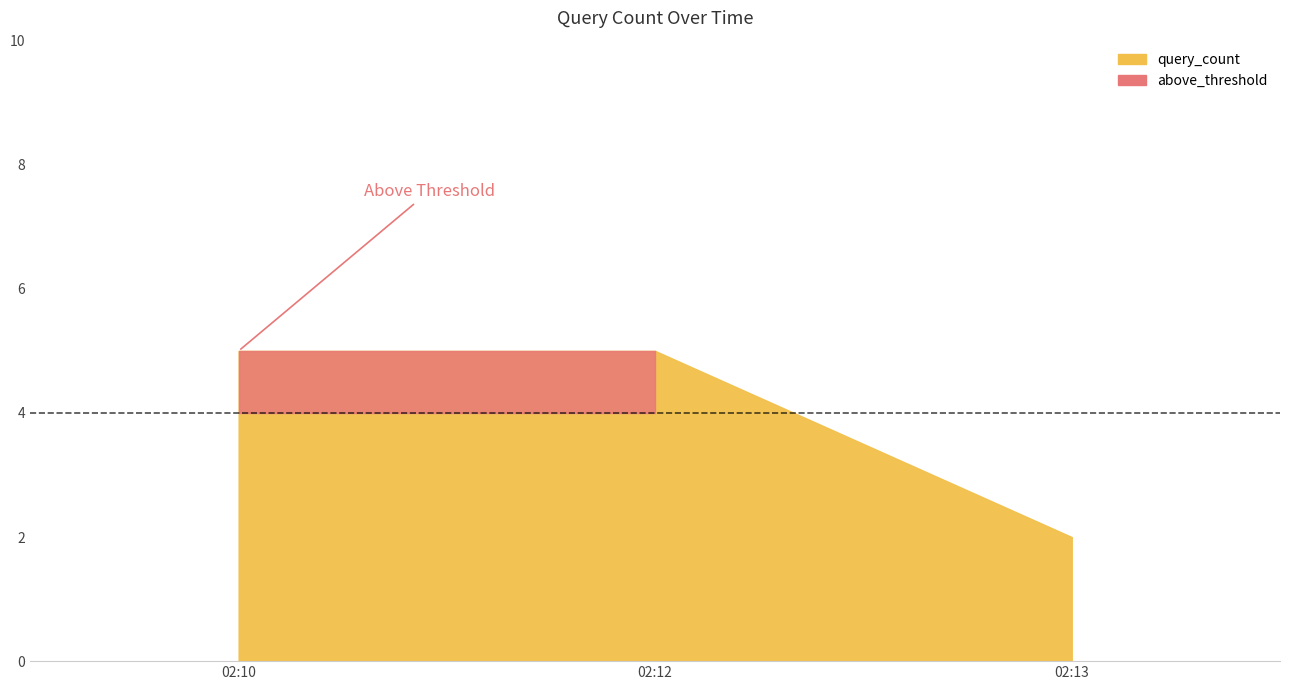

True or false: the data shows 3 at 2019-08-18 02:13:00.

False